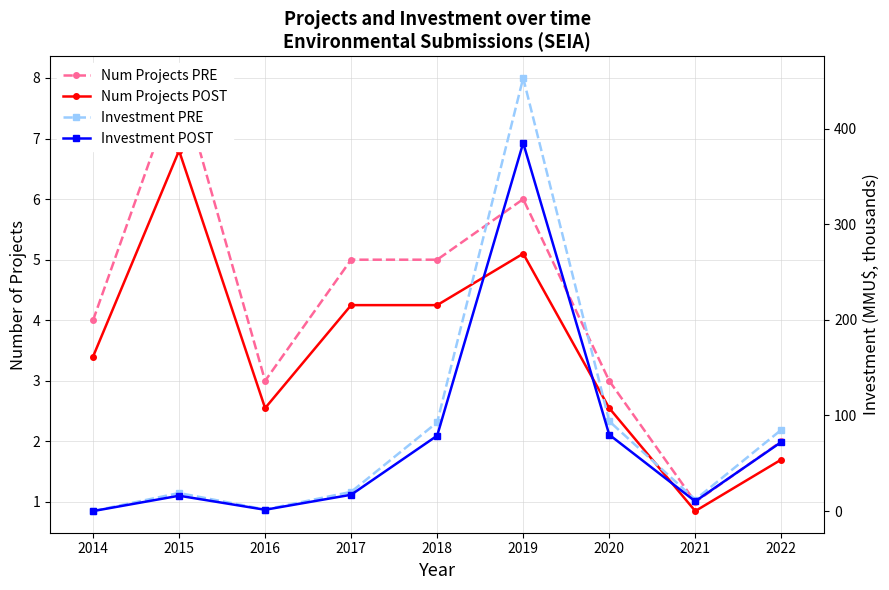

What is the lowest value of the Num Projects POST series?

0.8